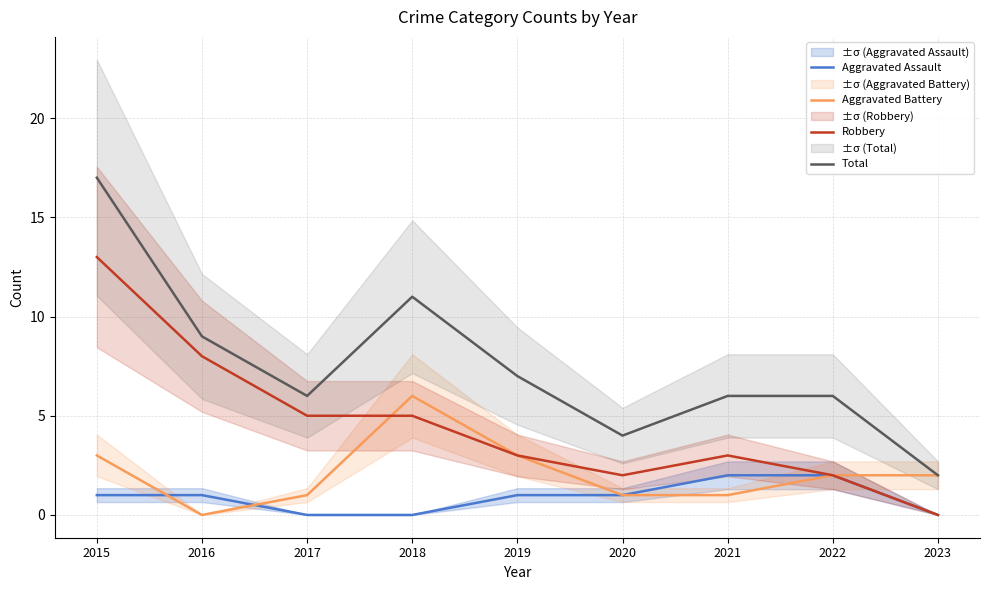

At which label does Robbery reach its peak?

2015